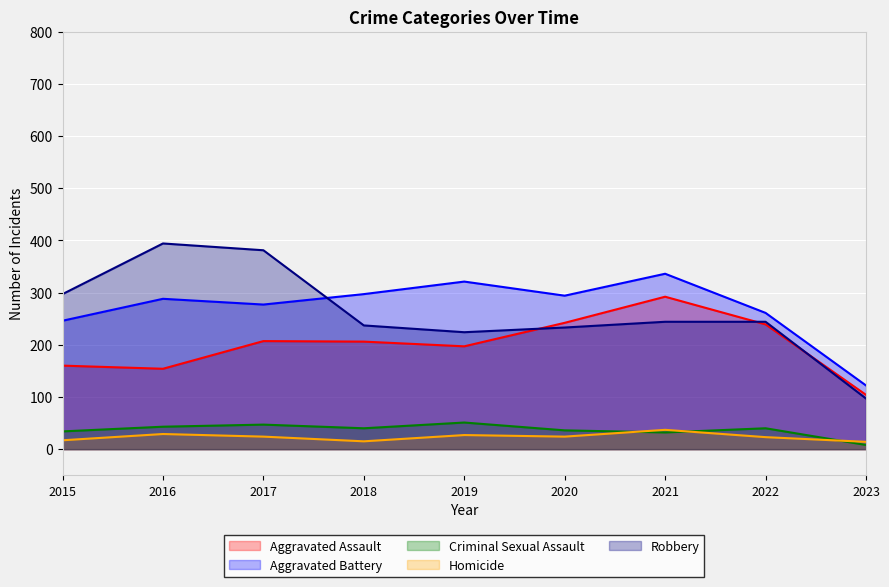

Between 2017 and 2018, which series saw the biggest shift?

Robbery